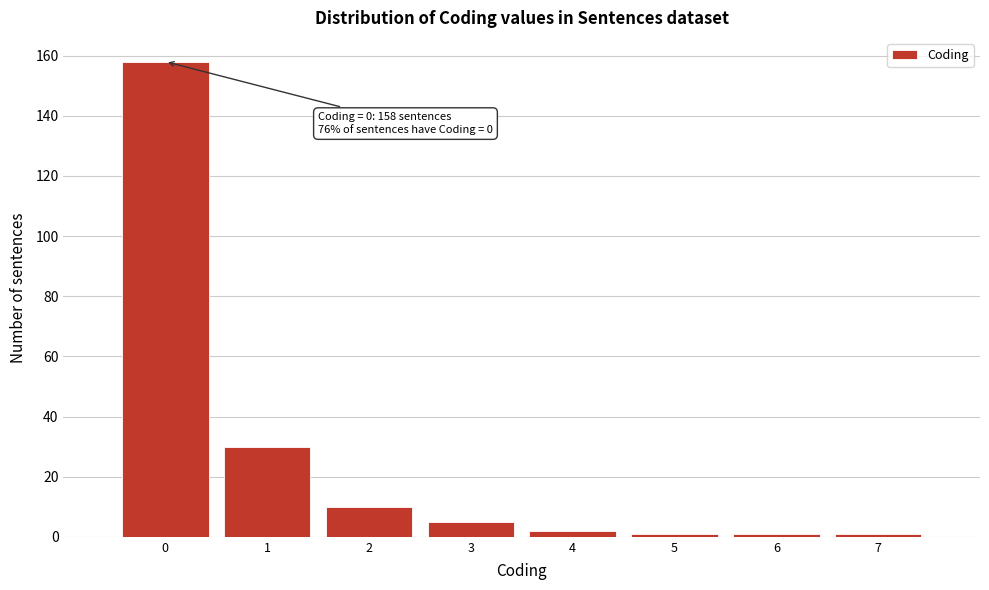

Which range on the x-axis has the tallest bar?

-0.5 to 0.5